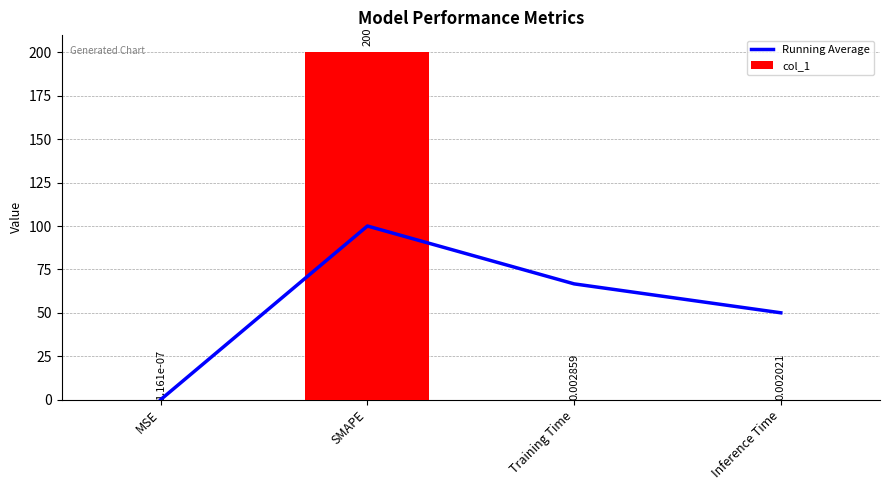

Rank the series by their maximum value, from lowest to highest.

Running Average, col_1